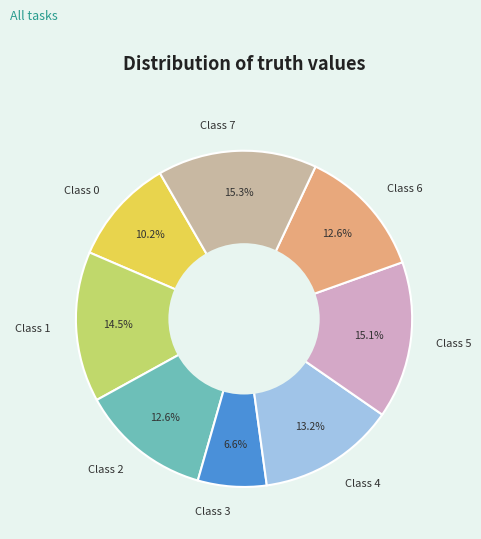

Does Class 5 represent more than half of the total?

No